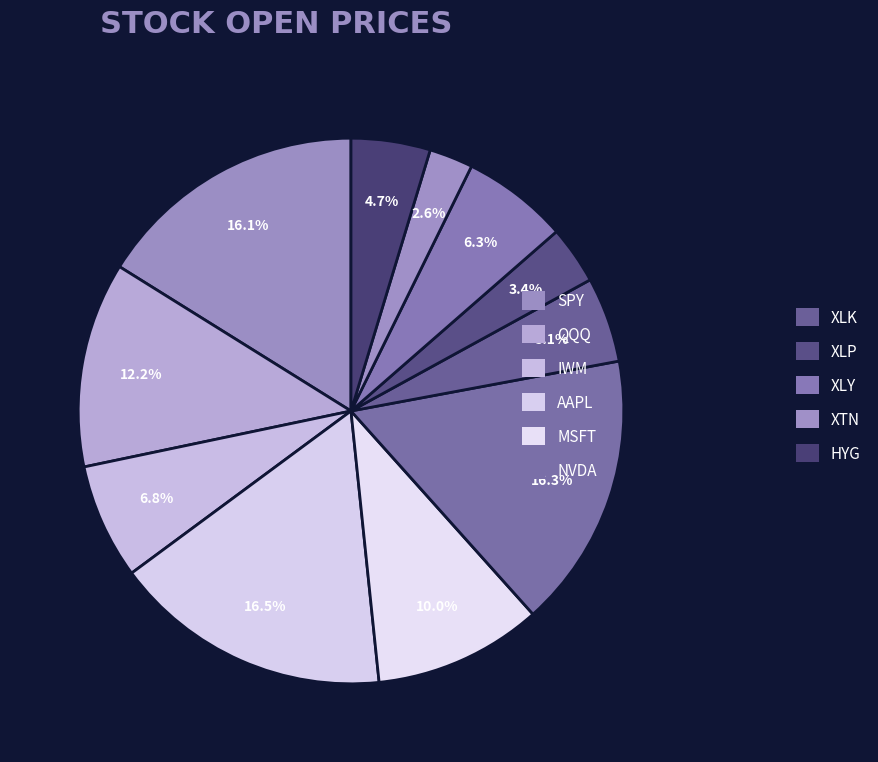

To the nearest percent, what is the difference between the IWM and XTN slice percentages?

4%